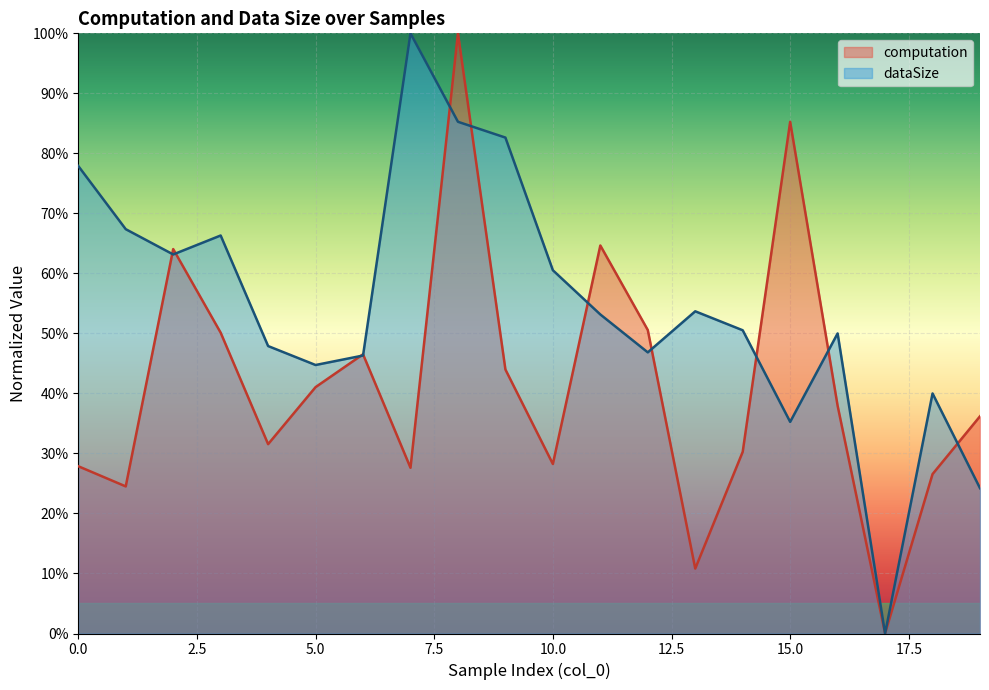

How many data points in computation are above 0?

19